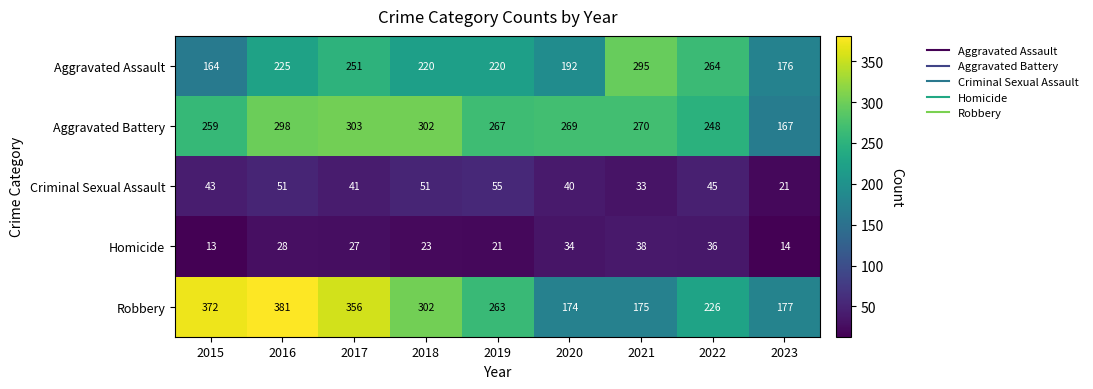

At which label is Aggravated Assault closest to 229?

2016